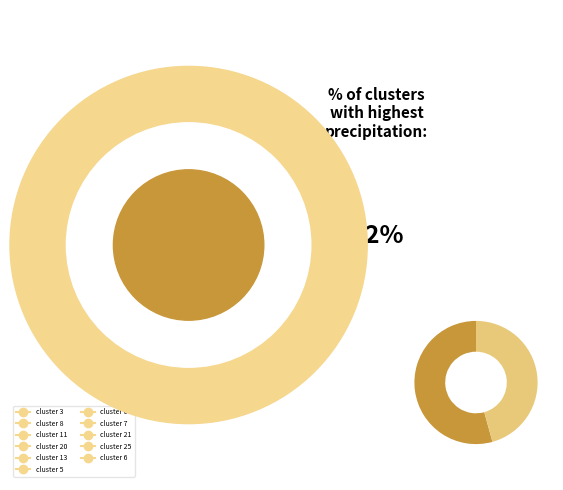

Is there a majority slice in this chart?

Yes